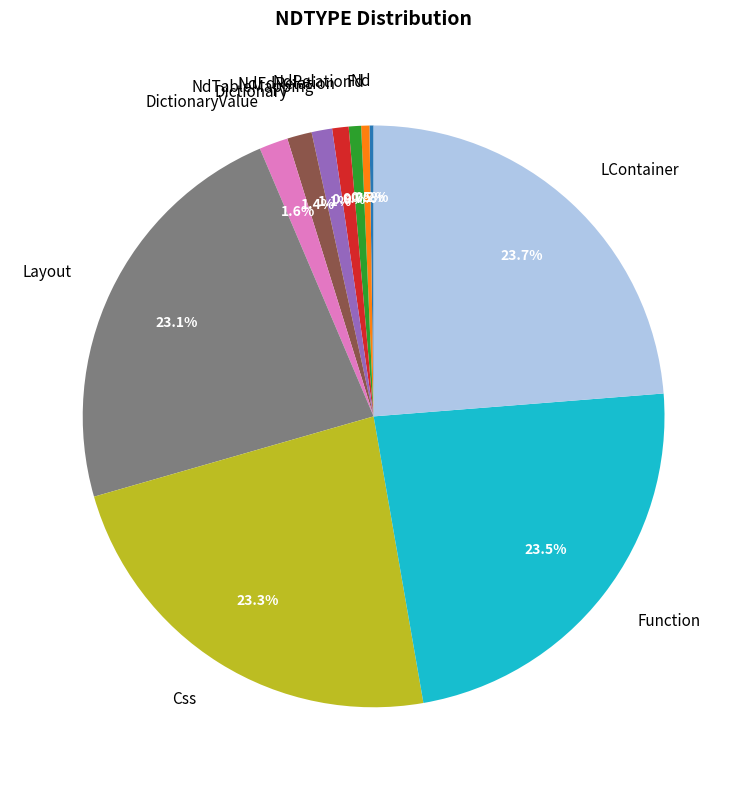

Does any single category account for the majority?

No